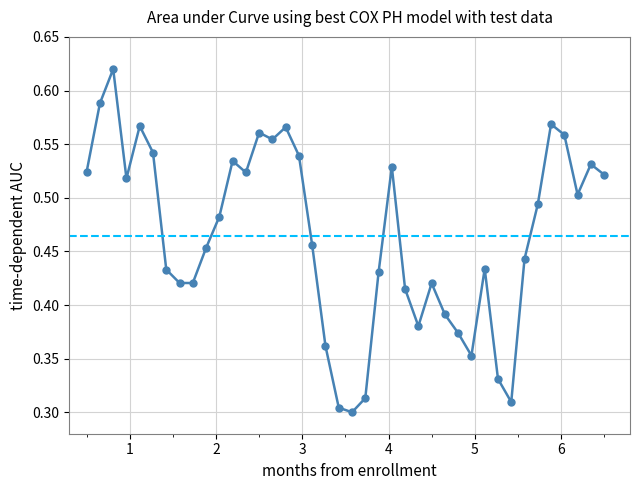

The chart shows a value of 0.1 at 12. True or false?

False